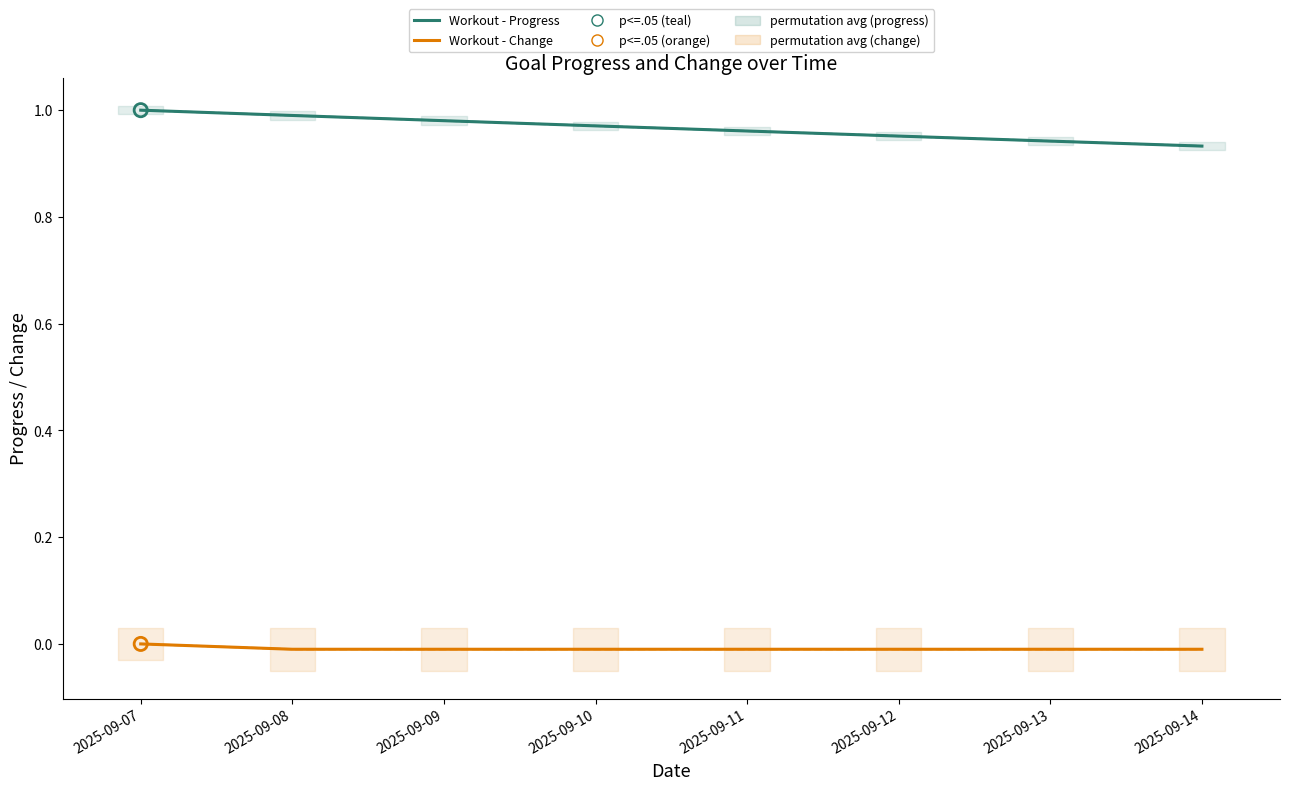

At which category is the sum across all series the highest?

2025-09-07